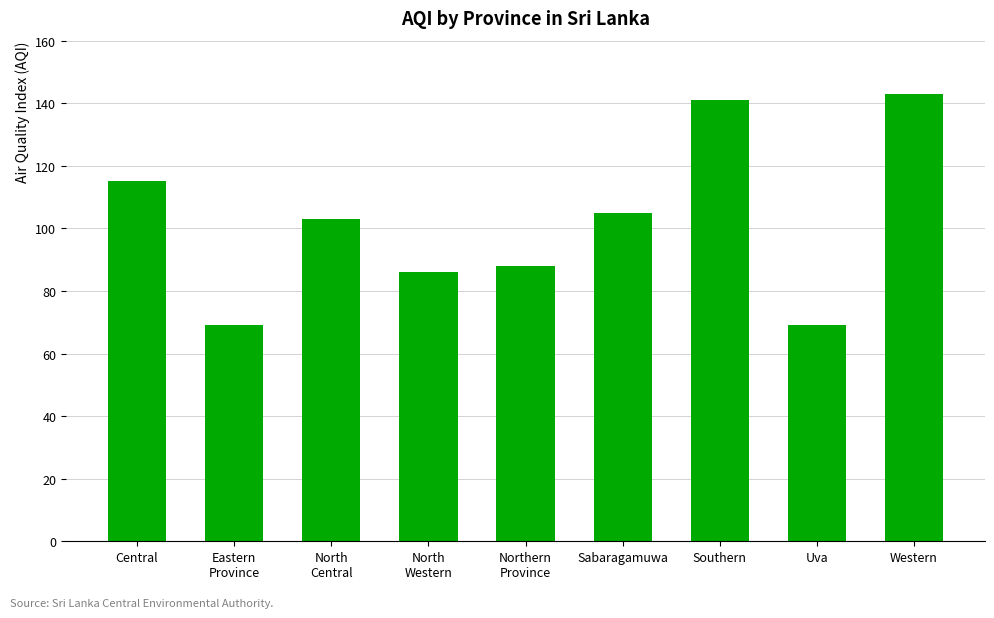

How many data points are less than 103?

4